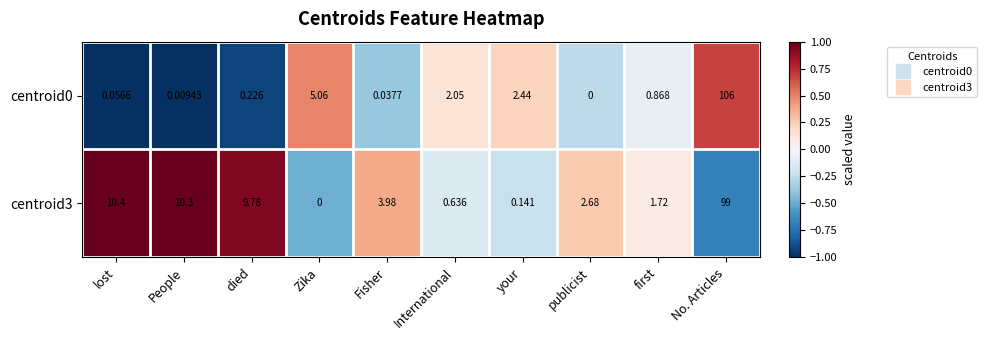

How many series are shown in this chart?

2